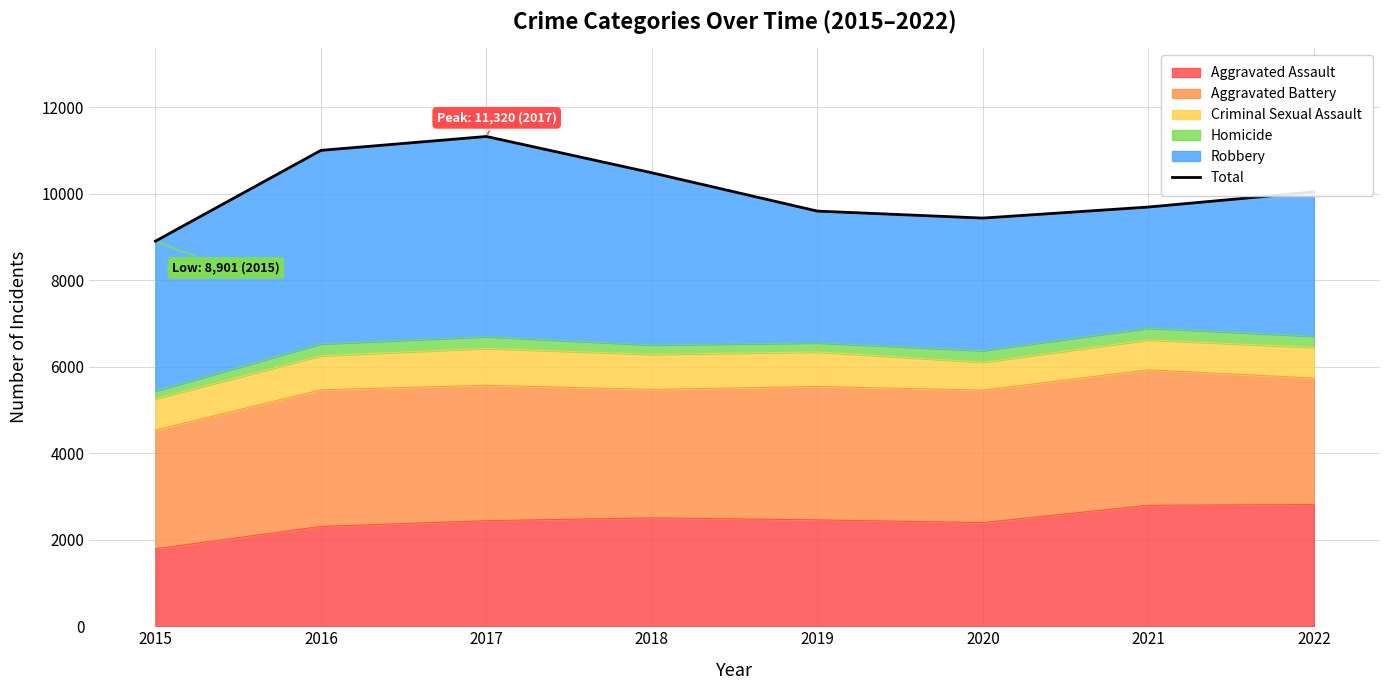

Reading left to right, what are all the values shown in this chart?

2015=8901	2016=10999	2017=11320	2018=10481	2019=9595	2020=9434	2021=9689	2022=10039